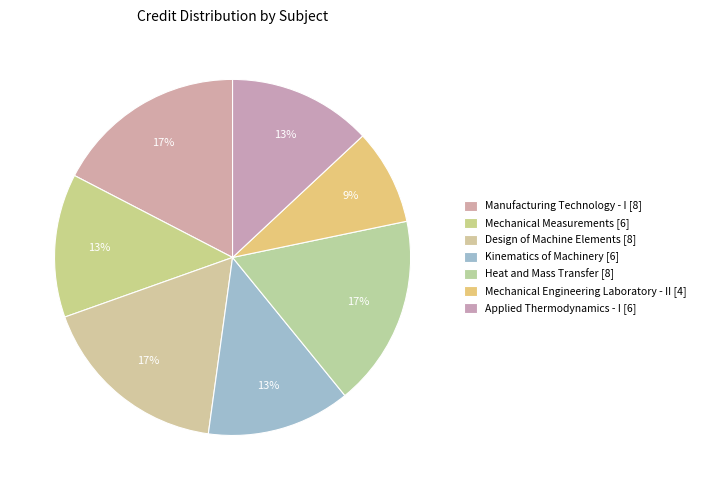

How many segments does this pie chart have?

7